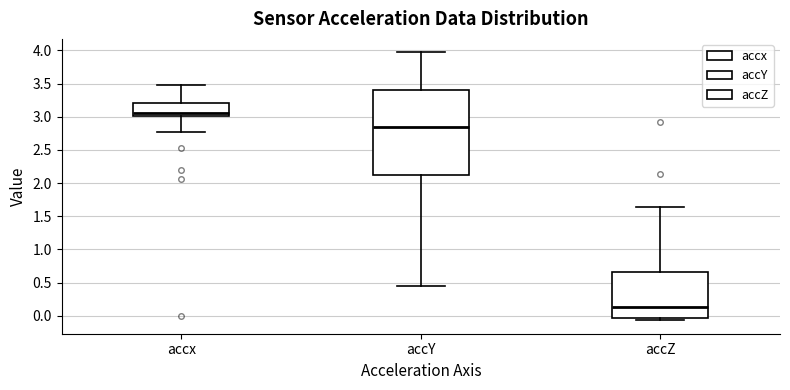

Reading left to right, read every box against the y-axis: the position of its median line, the range the box covers, and the ends of its whiskers. The values are not printed on the chart, so give them approximately, as read against the axis.

accx: median 3.05, box 3.00 to 3.20, whiskers 2.75 to 3.45
accY: median 2.85, box 2.10 to 3.40, whiskers 0.45 to 3.95
accZ: median 0.15, box -0.05 to 0.65, whiskers -0.05 (just below the box's lower edge) to 1.65